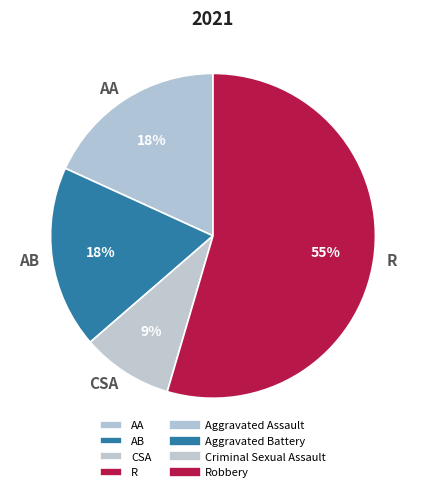

Approximately how many times larger is the value at CSA compared to AA?

0.5